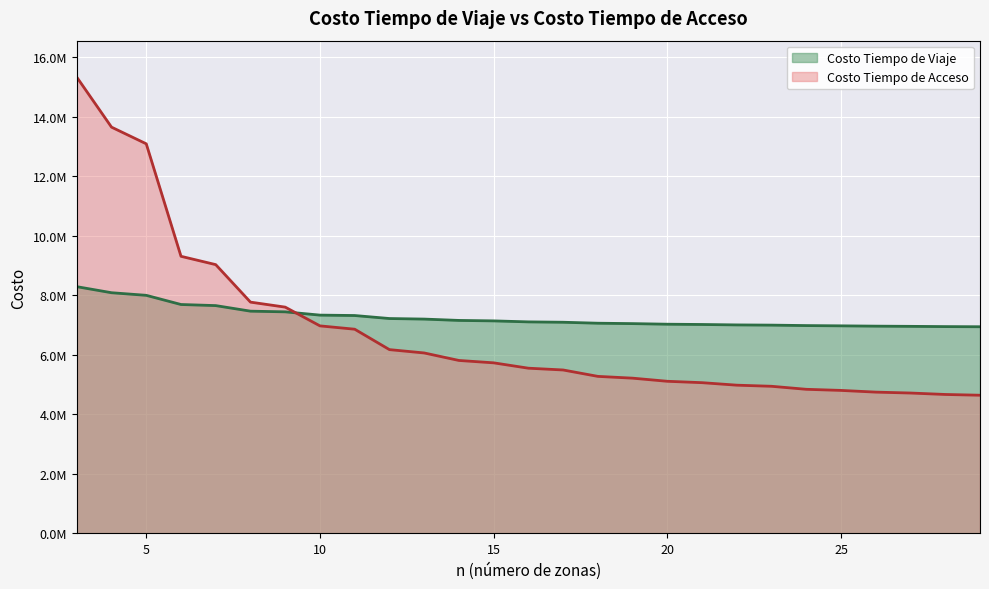

How many data points in Costo Tiempo de Acceso are above 5546060?

14